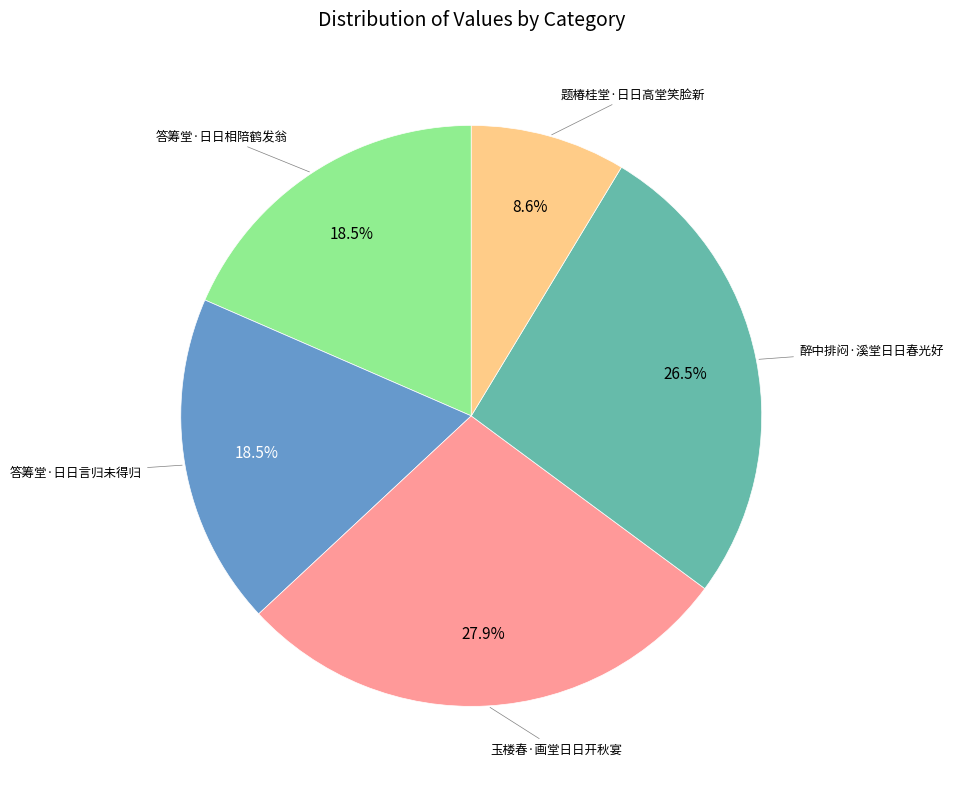

What is the smallest slice in the pie chart?

题椿桂堂·日日高堂笑脸新